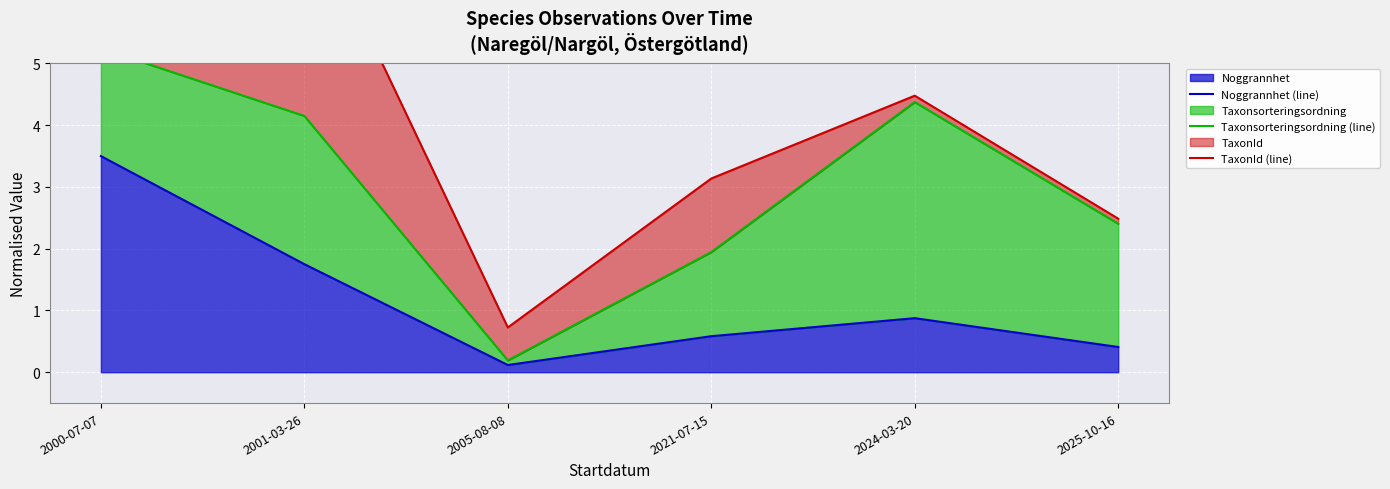

What position from the left is 2025-10-16?

6